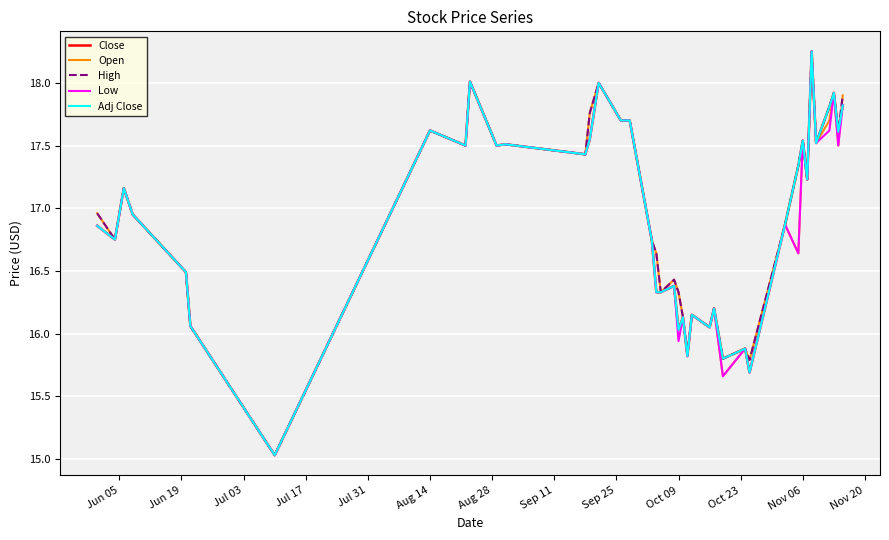

Does the chart display data point markers on the line(s)?

No